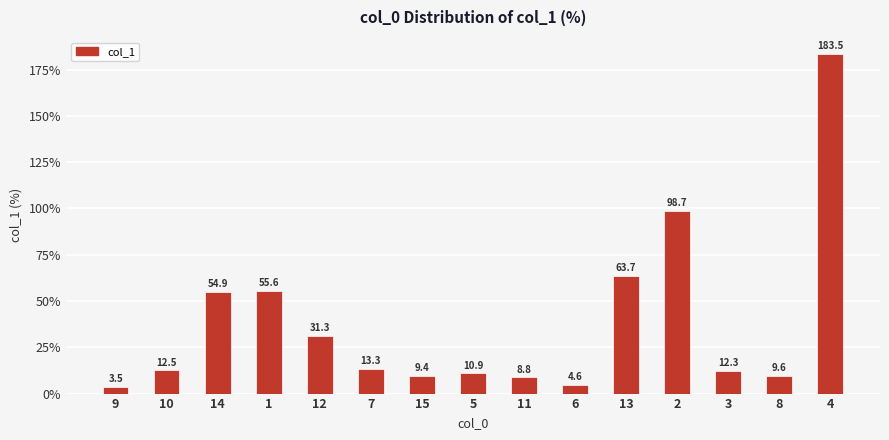

What is the label of the 7th bar from the left?

15